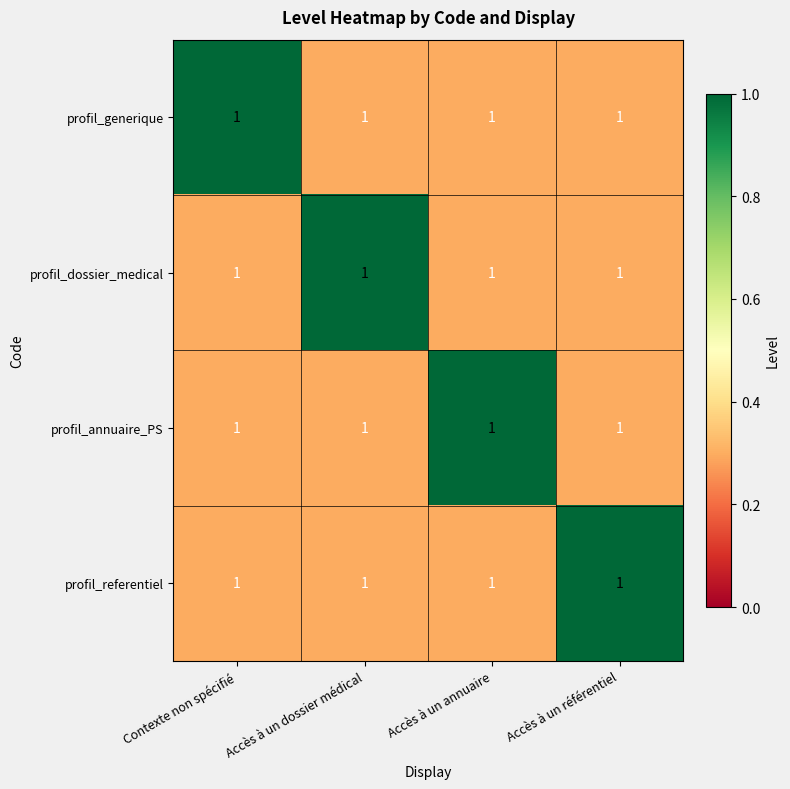

At which label is profil_referentiel closest to 0?

Contexte non spécifié